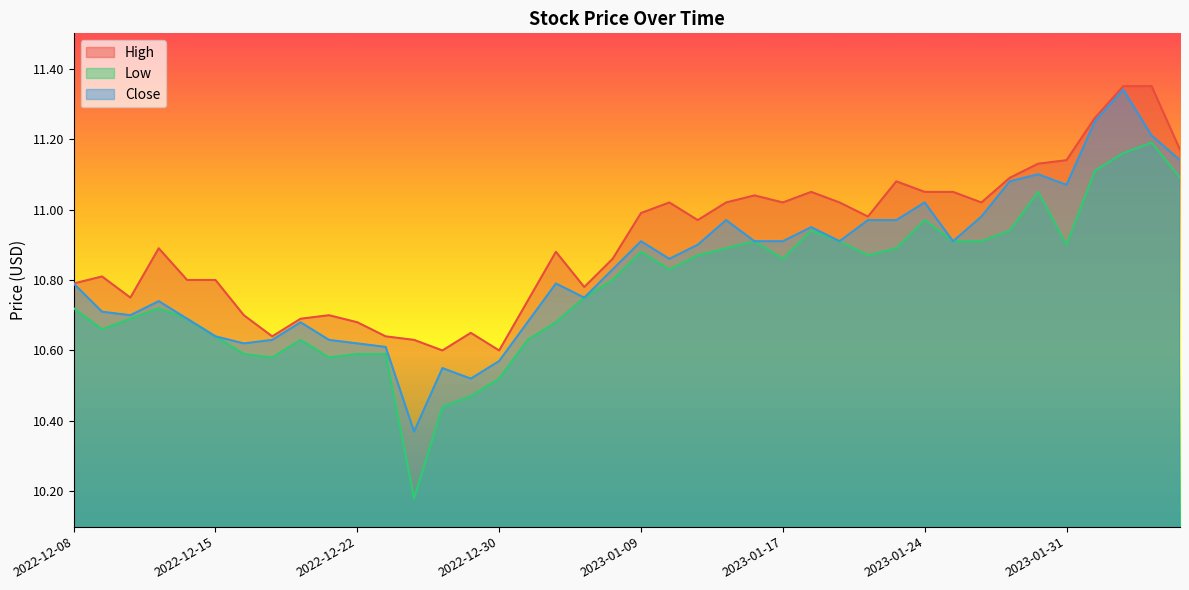

True or false: High and Close cross at least once.

False